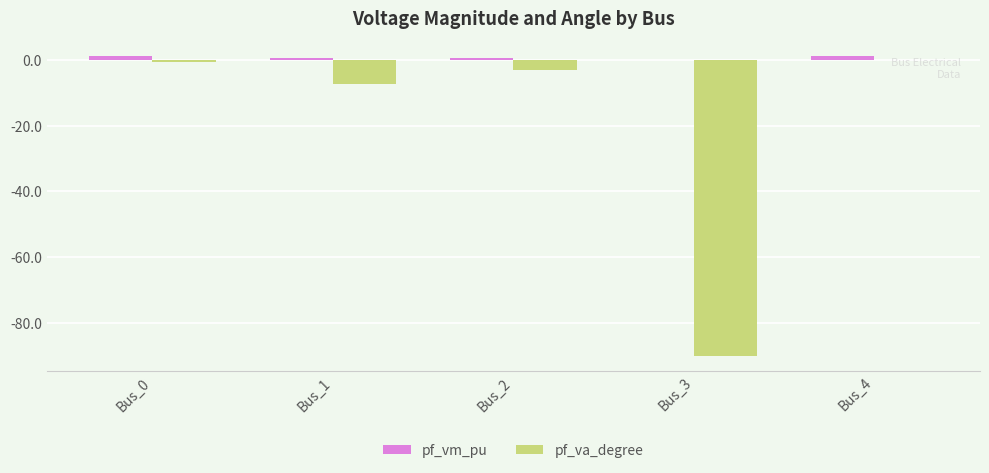

What is the spread (max minus min) of values at Bus_0?

1.8